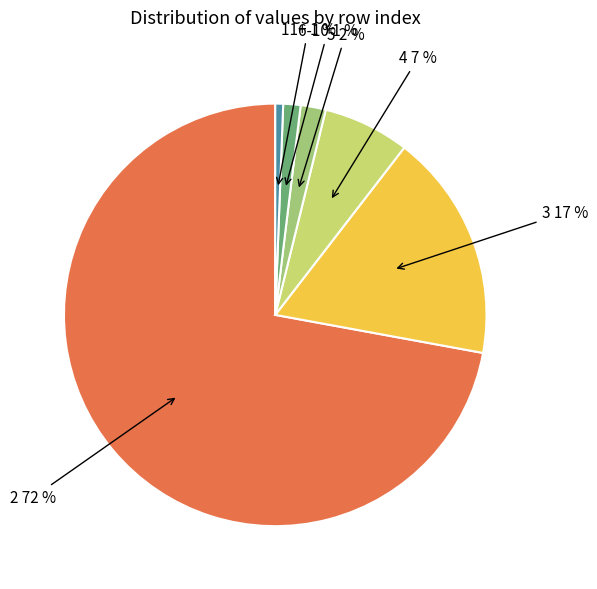

Does any single category account for the majority?

Yes